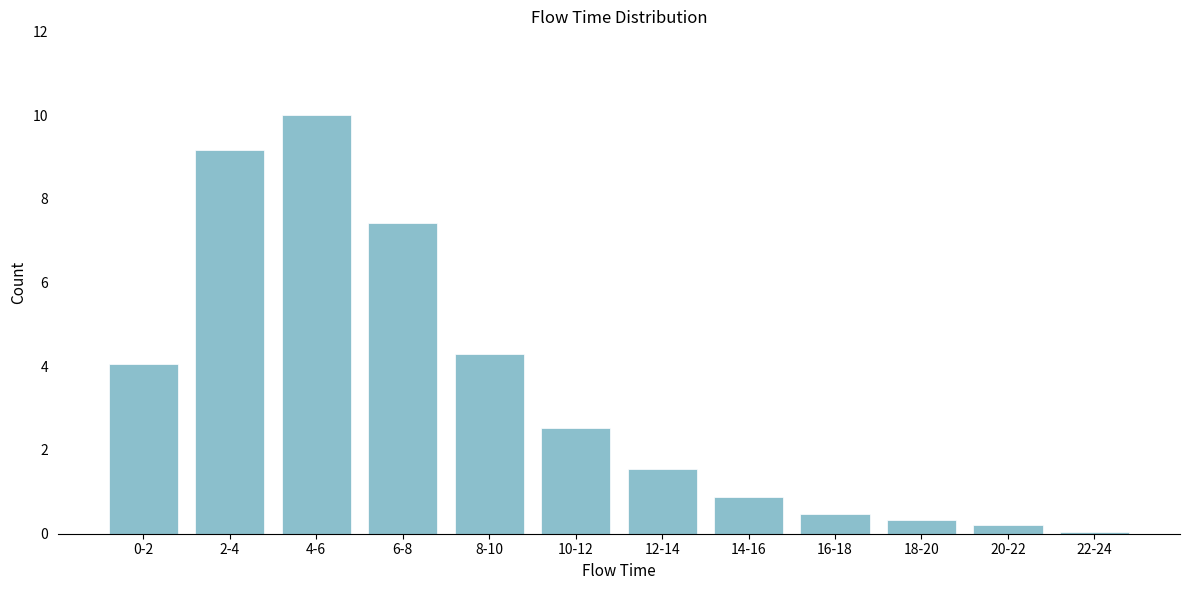

The value at 0-2 is 4.0. True or false?

True